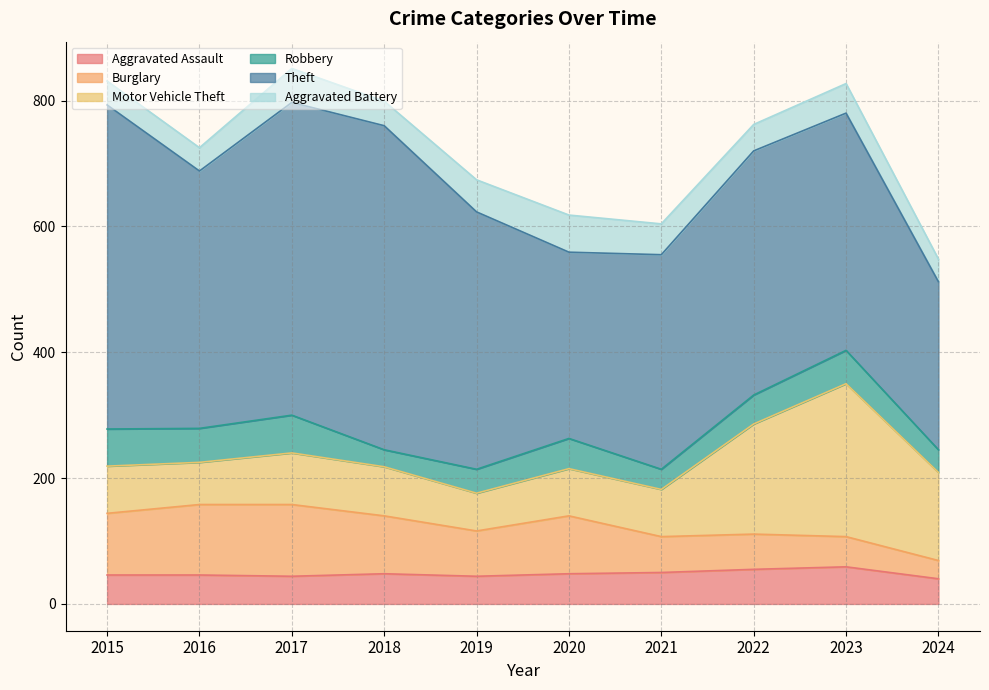

In Theft, how many points are lower than both neighbors (excluding endpoints)?

2